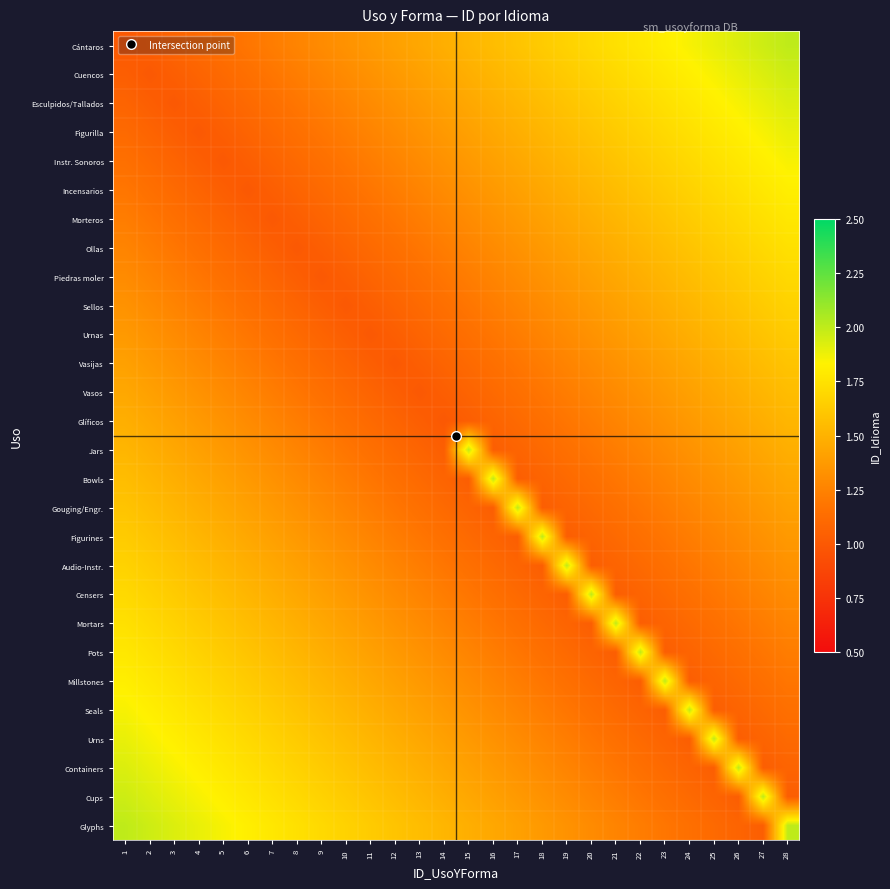

Rank the series at 4 from lowest to highest value.

Figurilla, Esculpidos/Tallados, Instr. Sonoros, Cuencos, Incensarios, Cántaros, Morteros, Ollas, Piedras moler, Sellos, Urnas, Vasijas, Vasos, Glíficos, Jars, Bowls, Gouging/Engr., Figurines, Audio-Instr., Censers, Mortars, Pots, Millstones, Seals, Urns, Containers, Cups, Glyphs